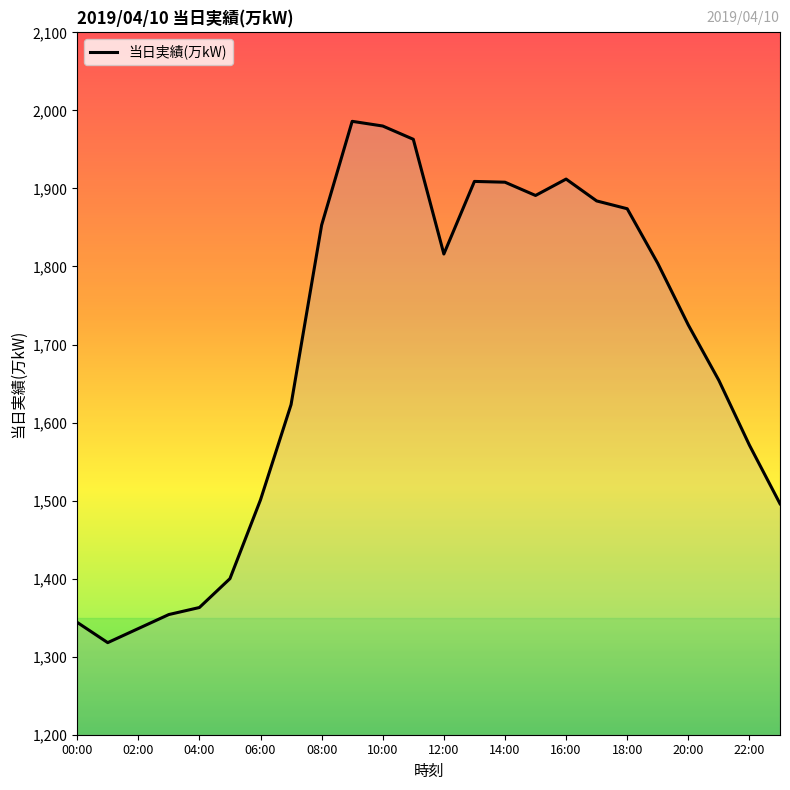

What is the maximum value shown in the chart?

1986